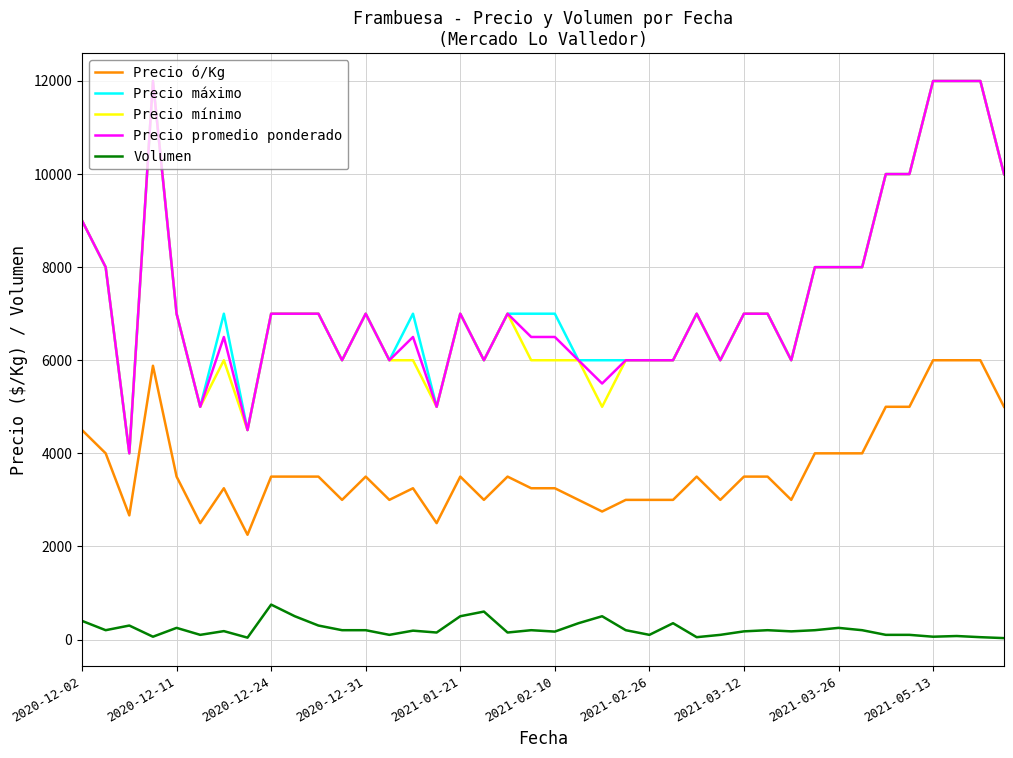

True or false: Precio mínimo and Volumen cross at least once.

False